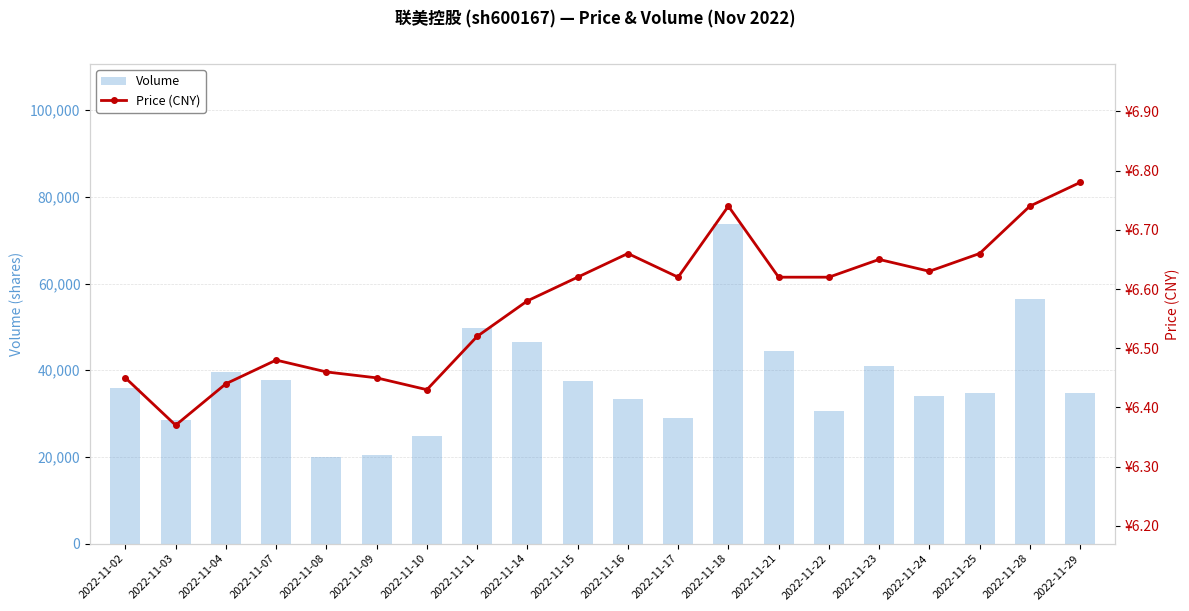

Where is price nearest to the value 6?

2022-11-03